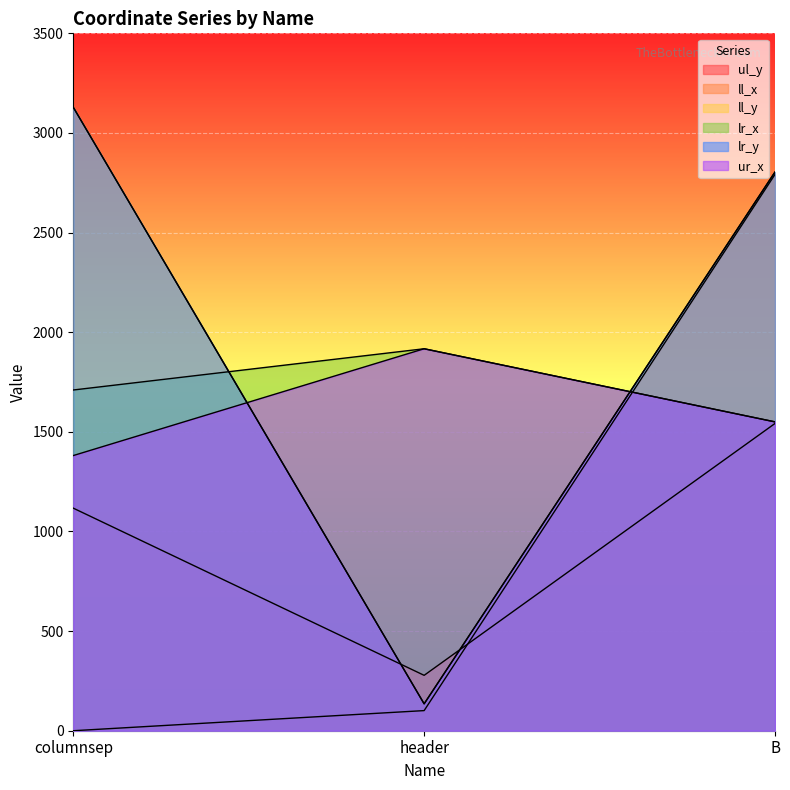

List the series in order of their peak value, lowest first.

ll_x, lr_x, ur_x, ul_y, ll_y, lr_y